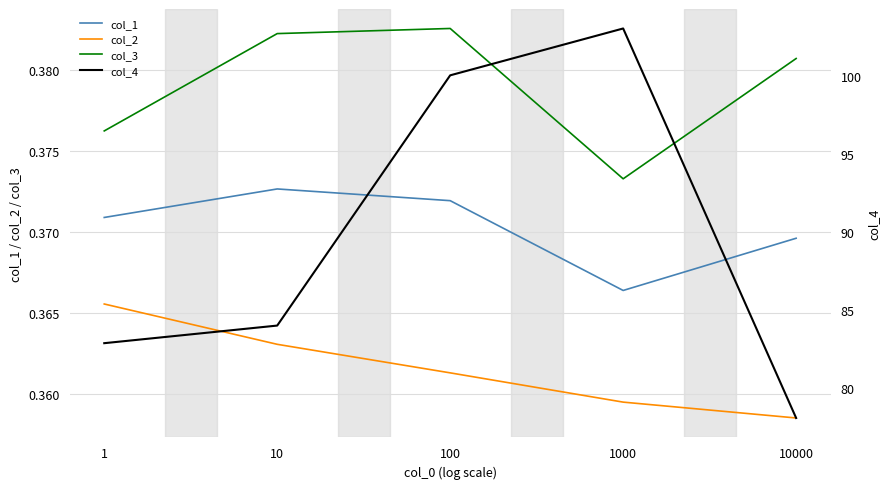

True or false: col_2 has a value of 0.1 at 1.

False